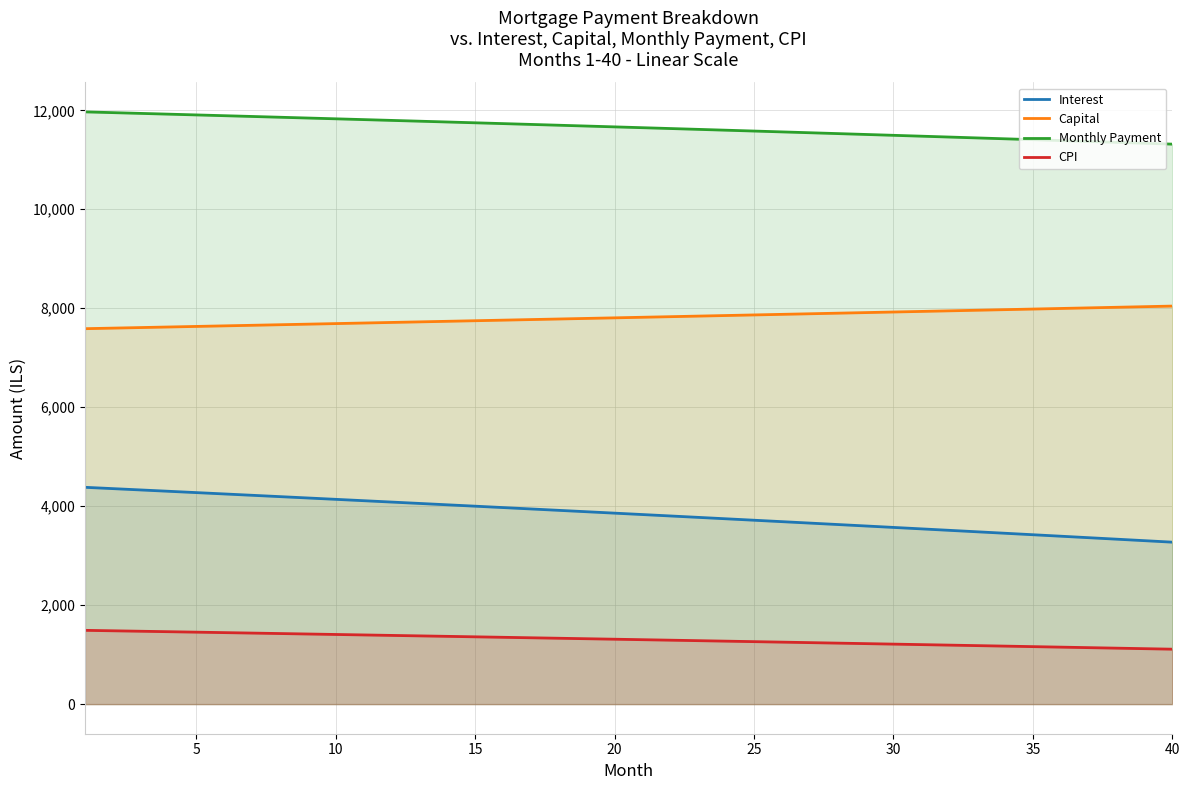

At how many categories does at least one series exceed 1458?

40